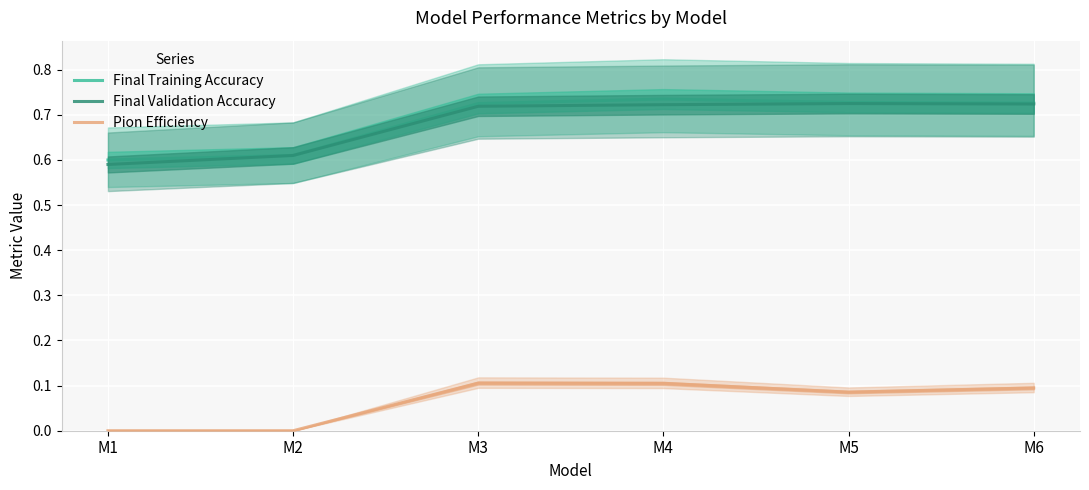

True or false: Final Training Accuracy has more than 0 interior local peaks.

True